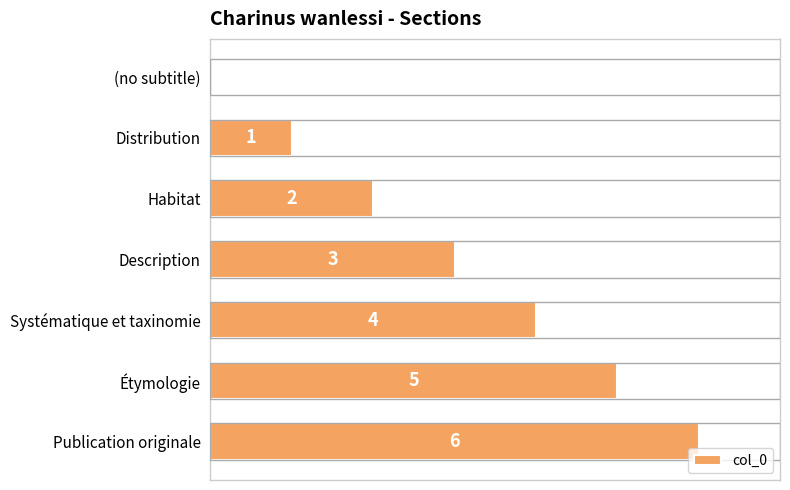

What is the sum of the values at Publication originale and Description?

9